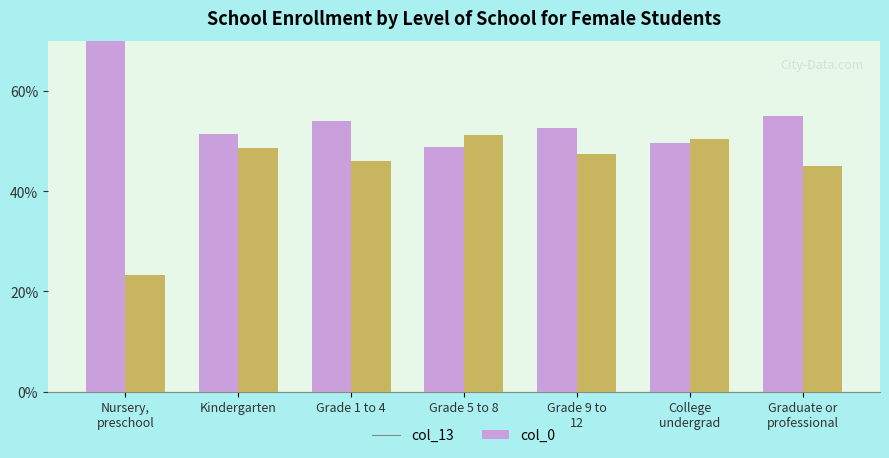

What is the sum of the col_0 values at Grade 1 to 4 and Kindergarten?

94.5